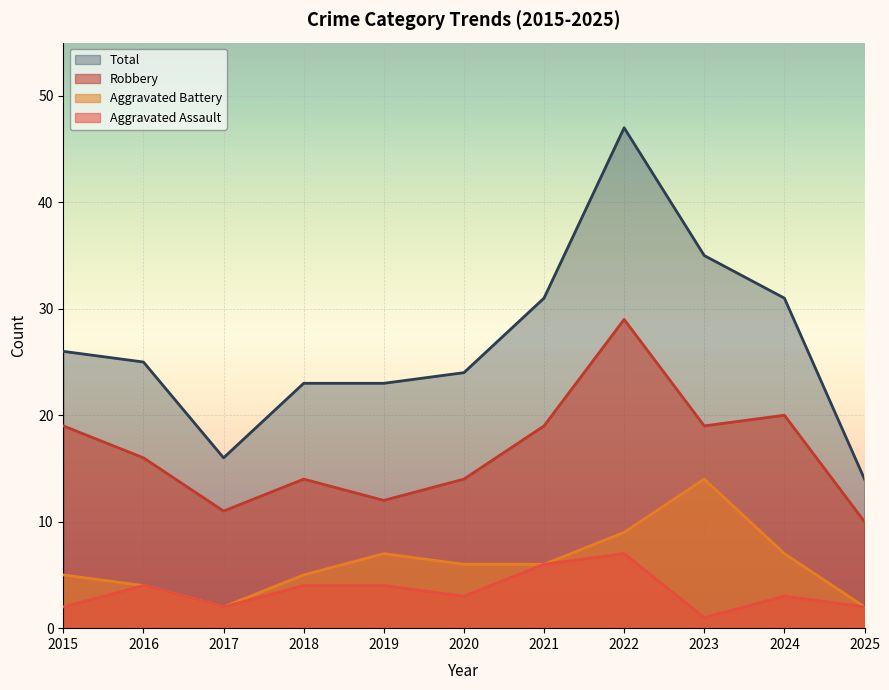

What is the average value of the Robbery series?

17